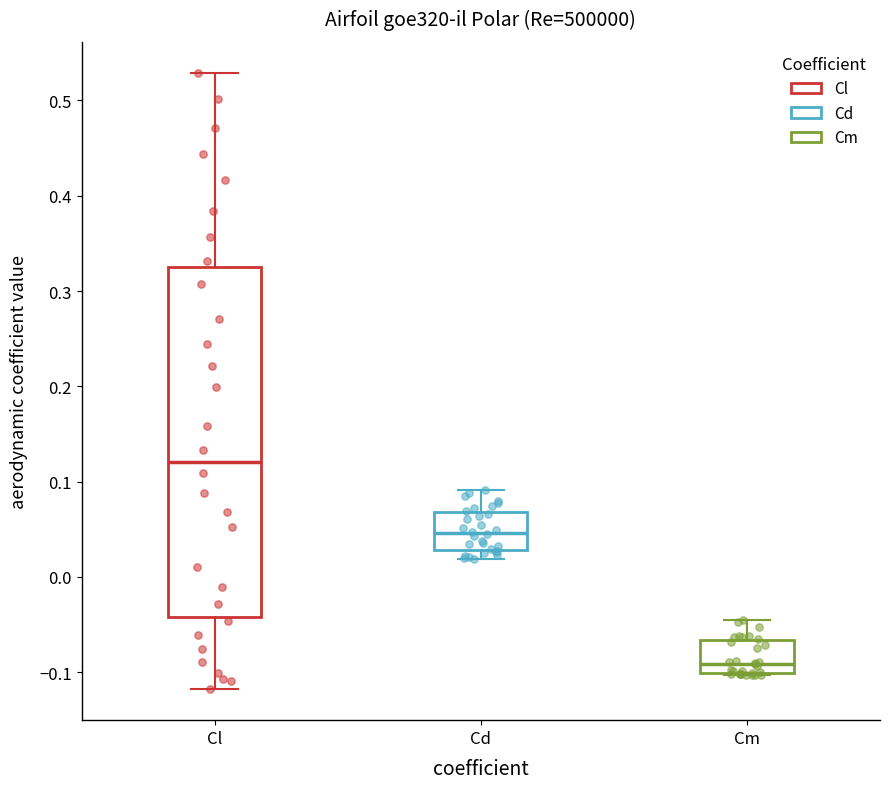

Reading left to right, transcribe this box plot: for each box, give where its median line is, the range the box spans, and where its two whiskers end, as read against the y-axis. The values are not printed on the chart, so give them approximately, as read against the axis.

Cl: median 0.12, box -0.04 to 0.33, whiskers -0.12 to 0.53
Cd: median 0.05, box 0.03 to 0.07, whiskers 0.02 to 0.09
Cm: median -0.09, box -0.10 to -0.07, whiskers -0.10 to -0.04